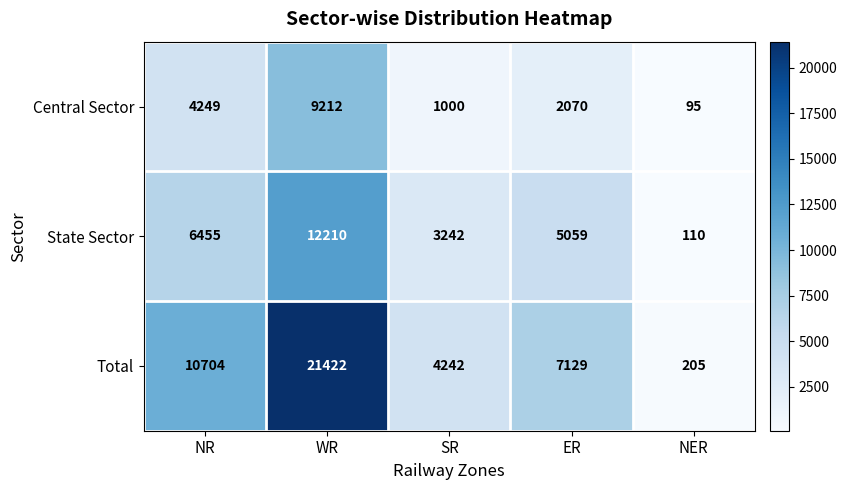

Where does the Total series first go above 7129?

NR